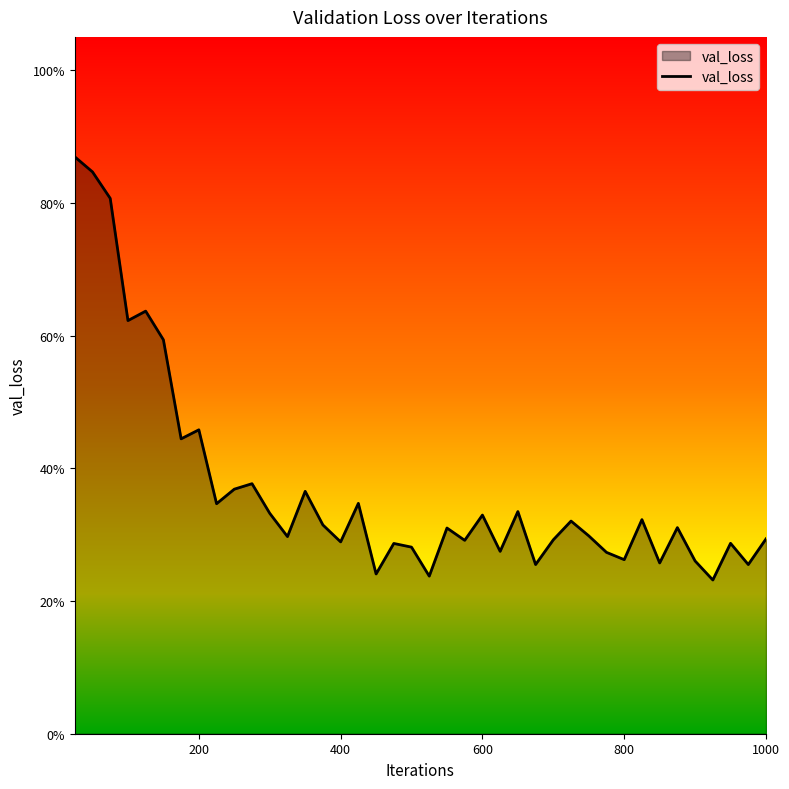

Does the chart display data point markers on the line(s)?

No